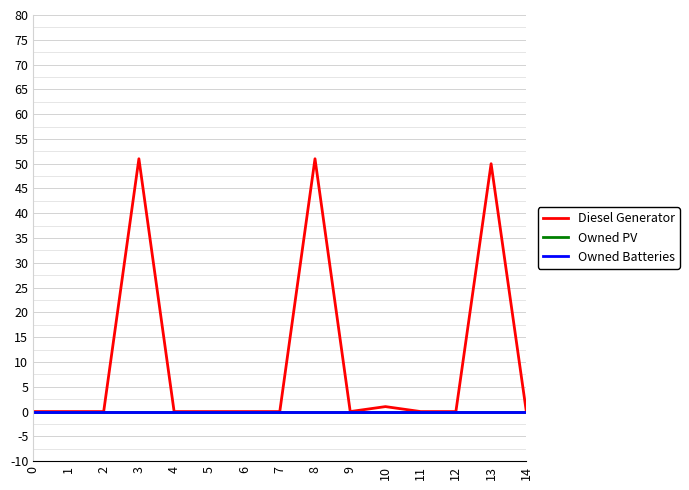

True or false: Owned PV has a value of 0 at 10.

True